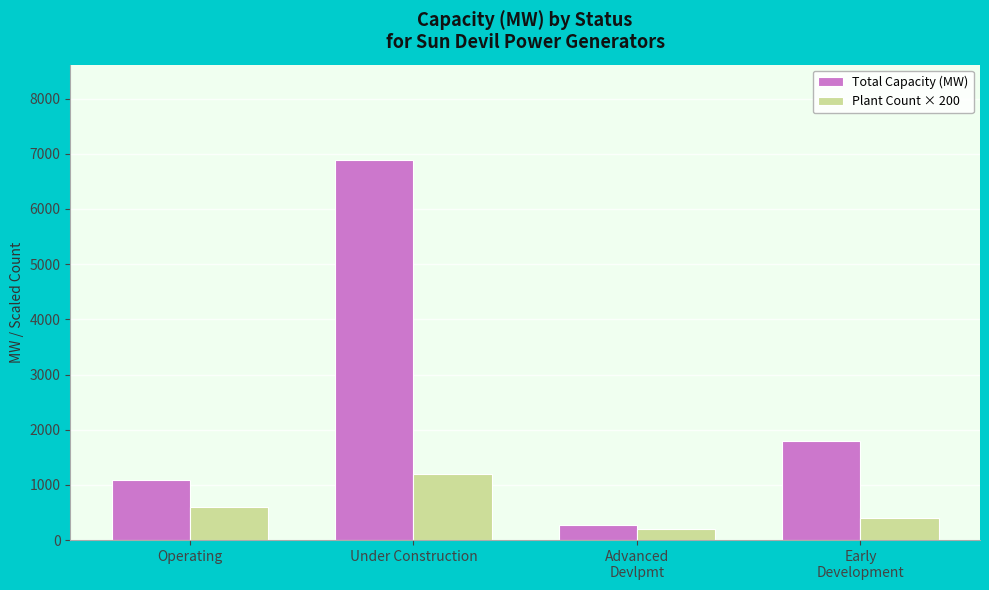

Are the bars horizontal?

No